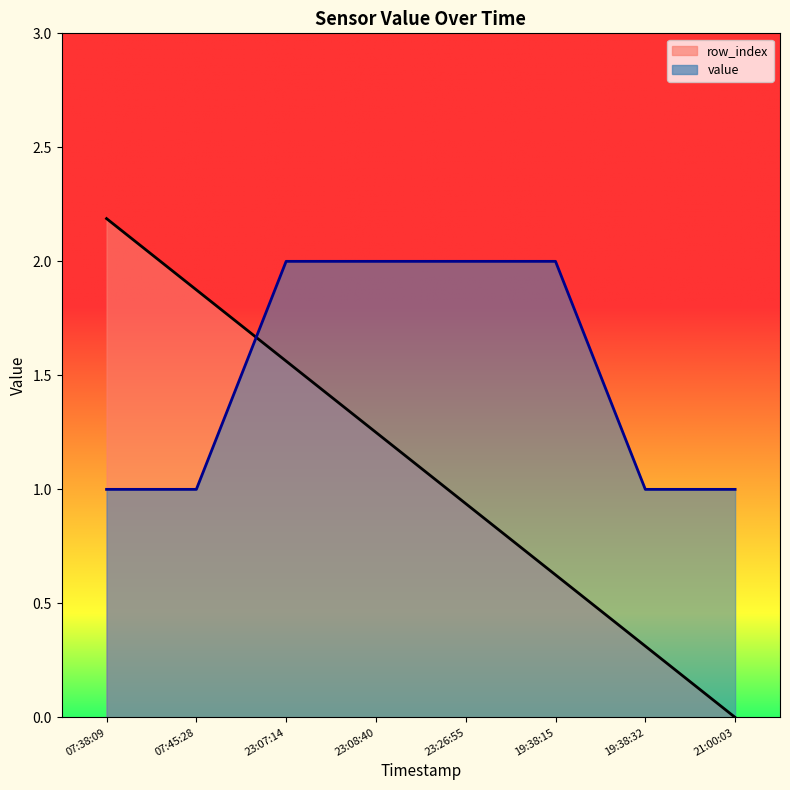

Reading left to right, what are all the values shown in this chart?

row_index: 07:38:09=2.2	07:45:28=1.9	23:07:14=1.6	23:08:40=1.2	23:26:55=0.9	19:38:15=0.6	19:38:32=0.3	21:00:03=0.0
value: 07:38:09=1.0	07:45:28=1.0	23:07:14=2.0	23:08:40=2.0	23:26:55=2.0	19:38:15=2.0	19:38:32=1.0	21:00:03=1.0